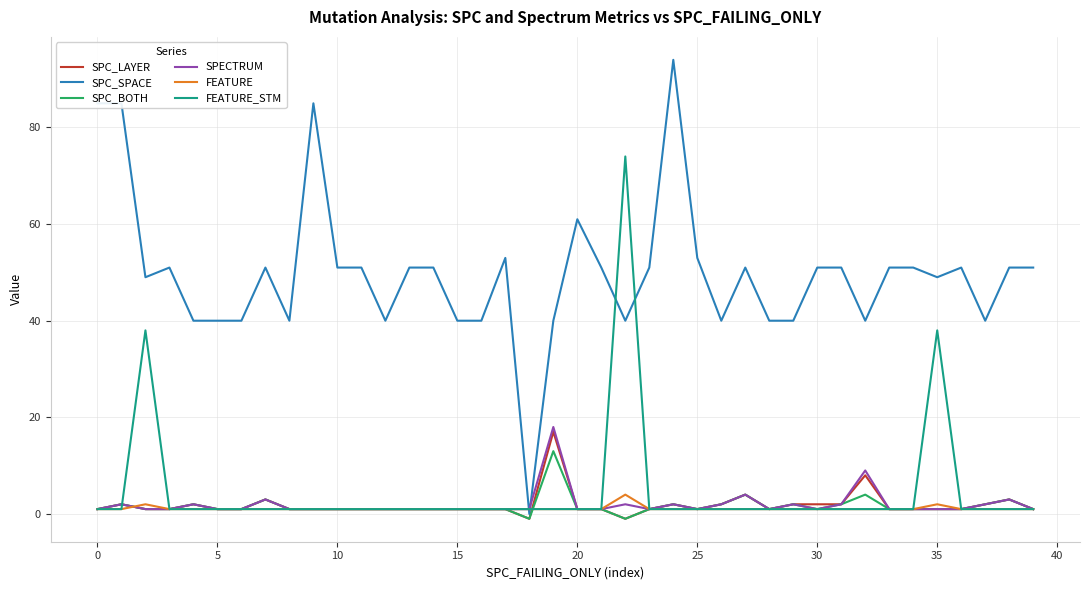

What is the minimum value for SPECTRUM?

1